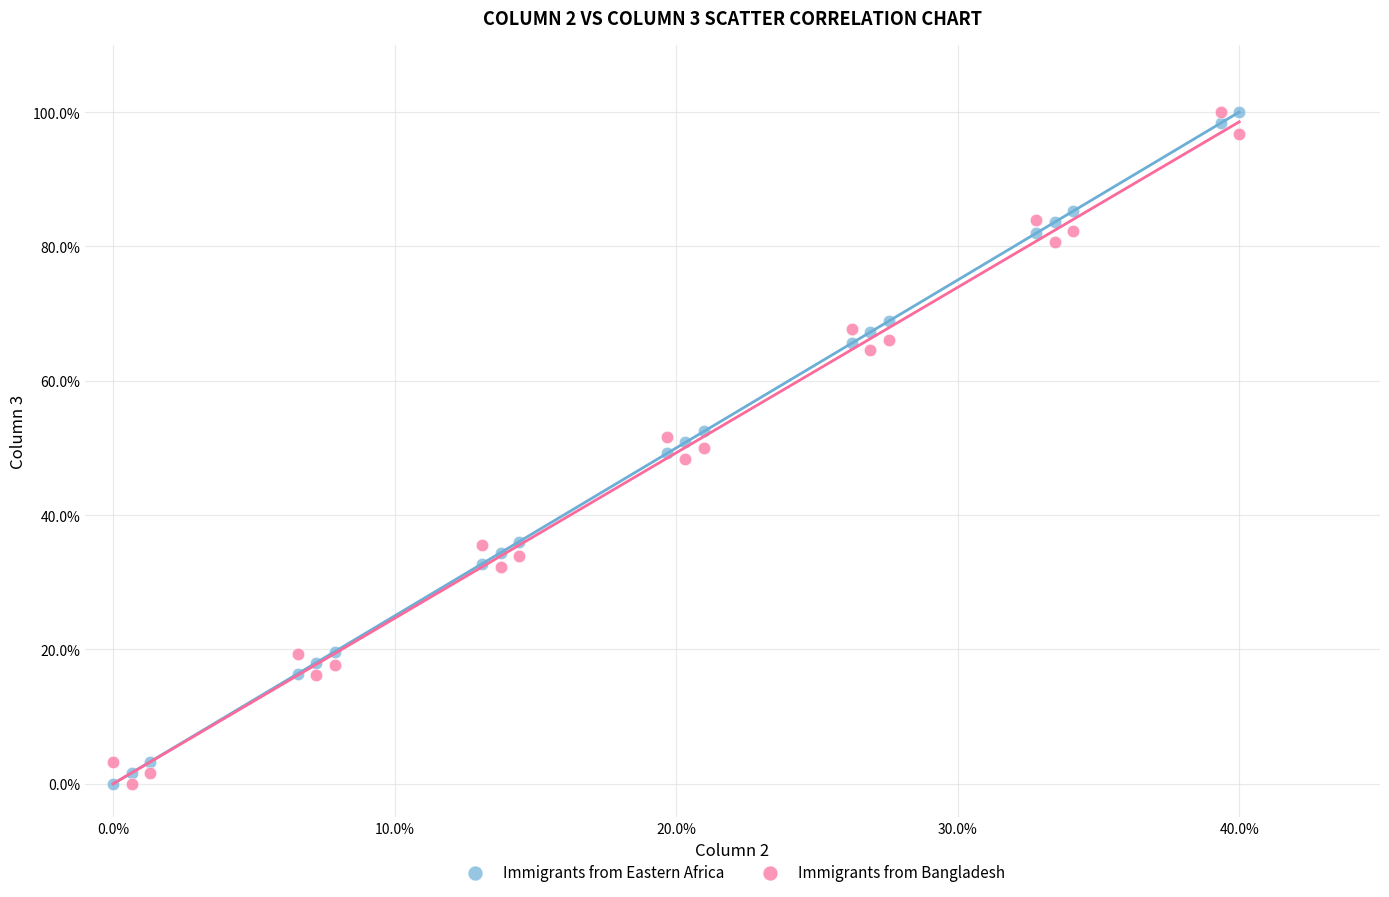

What is the X range (max minus min) for the scatter plot?

40.0